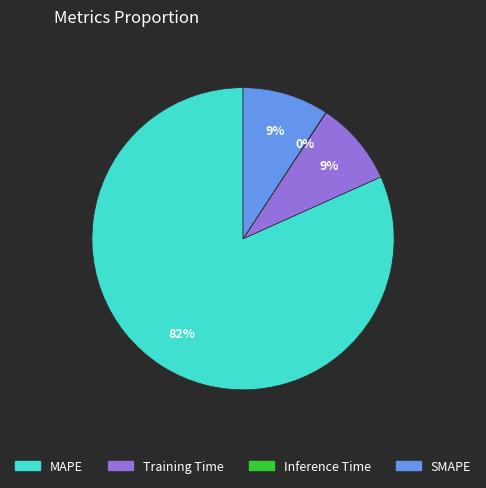

True or false: SMAPE accounts for 9% of the total.

True